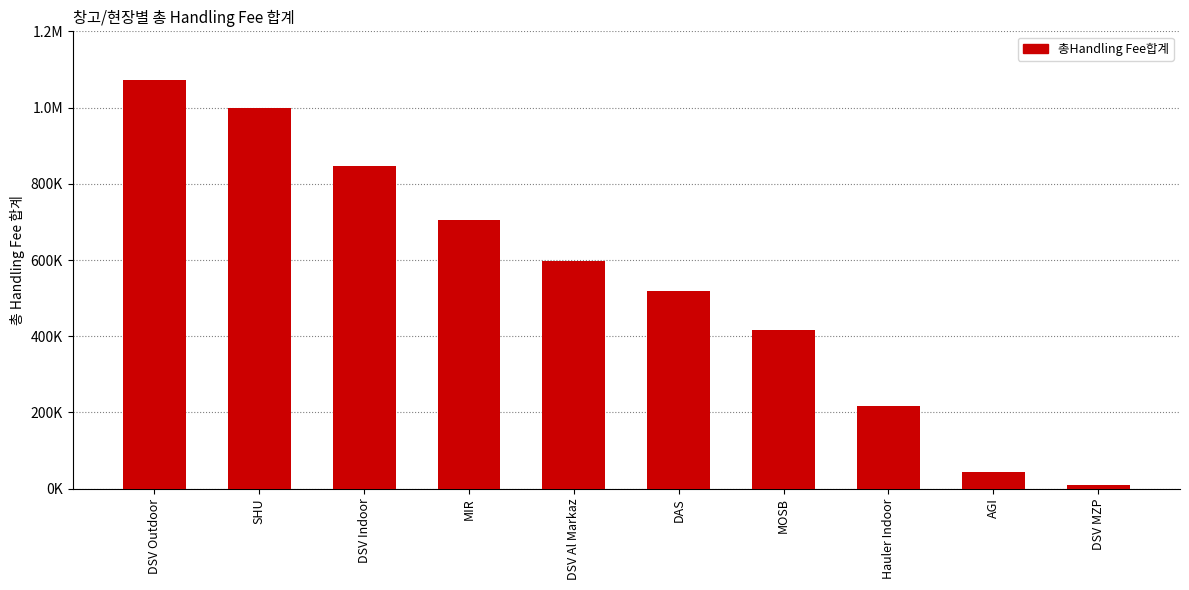

What position from the left is Hauler Indoor?

8